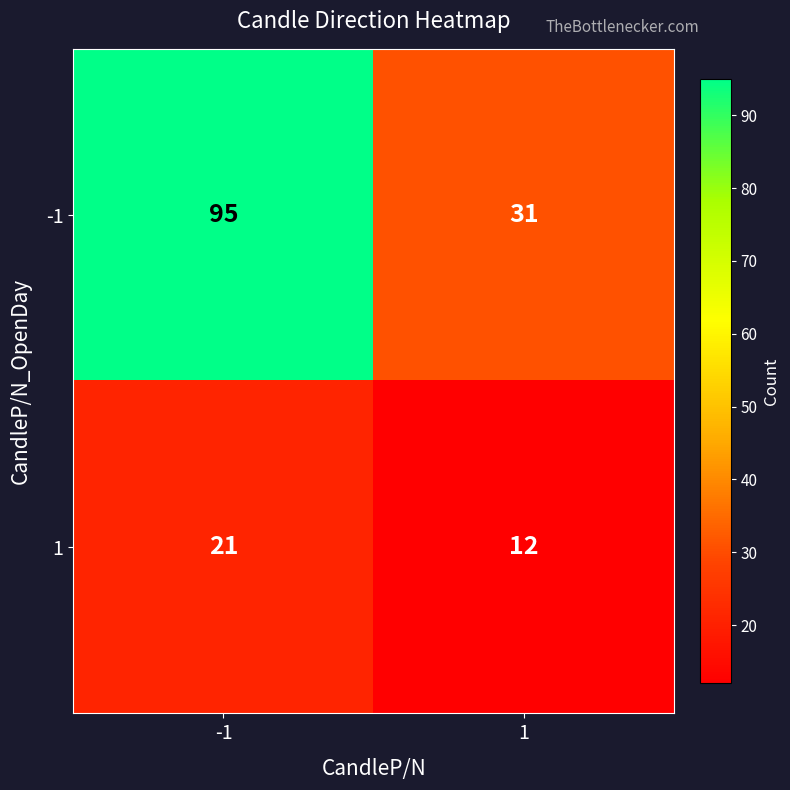

Is it true that -1 equals 95 at -1?

True